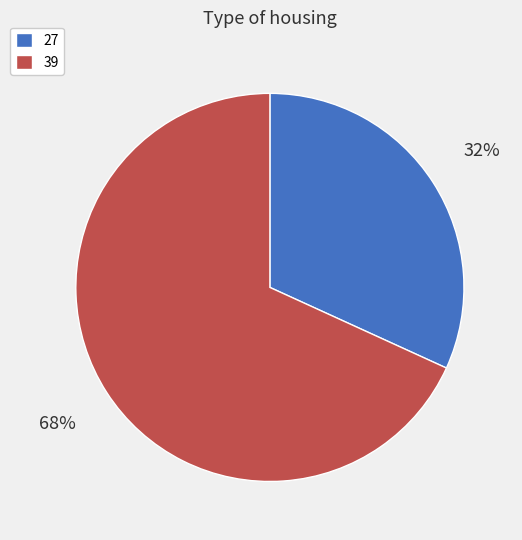

To the nearest percent, what percentage of the pie is 27?

32%